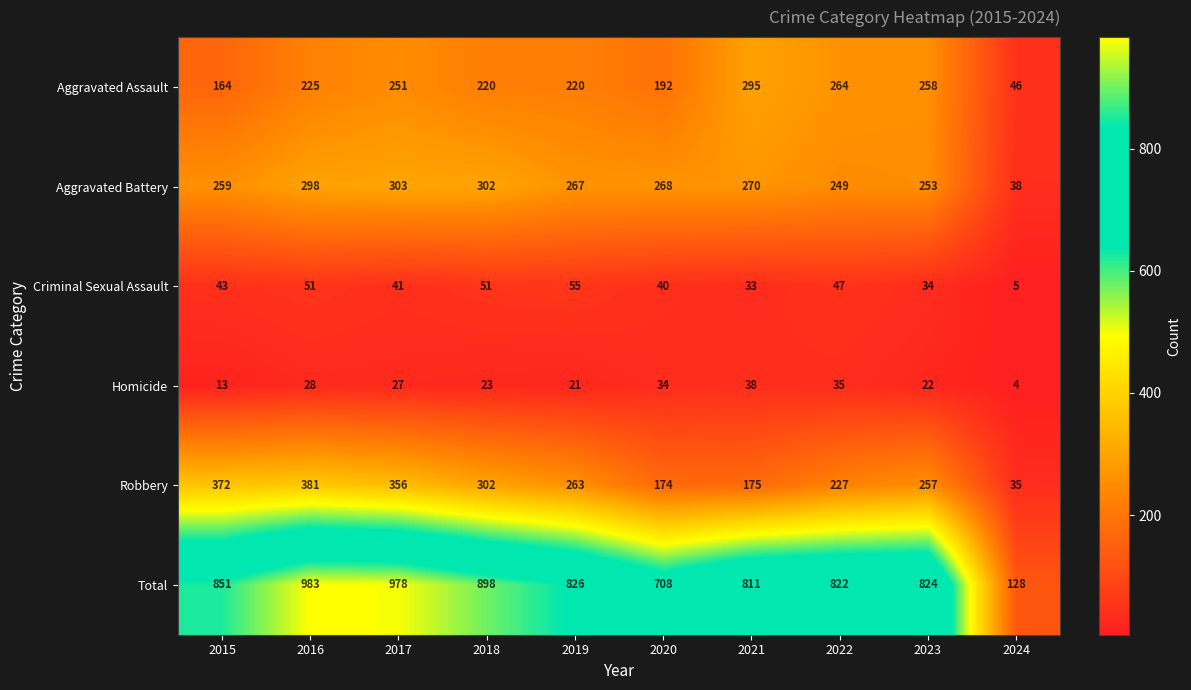

What is the total value across all series at 2021?

1622